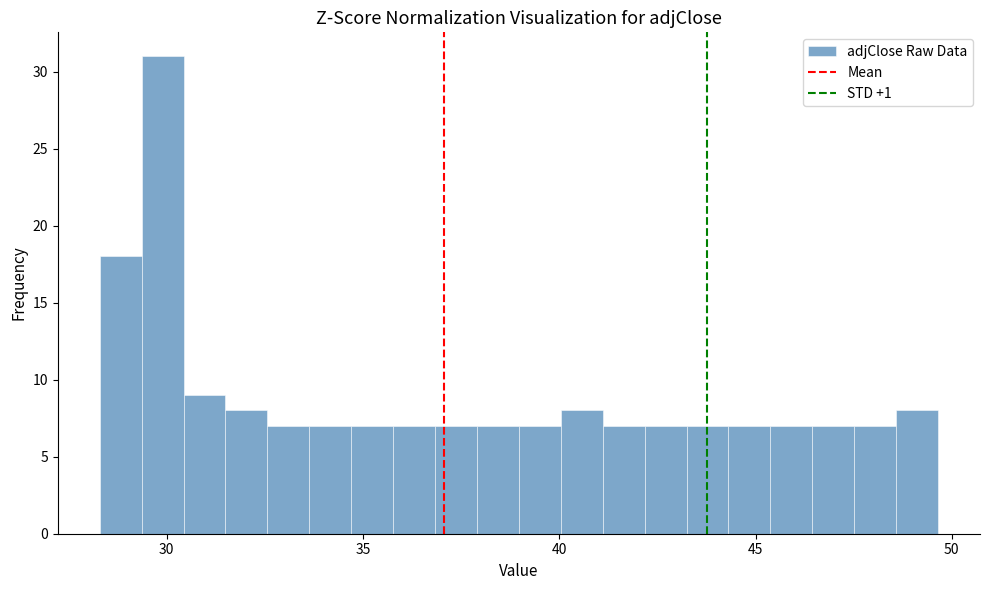

Read against the x-axis, roughly where is the centre of the tallest bar?

30.0